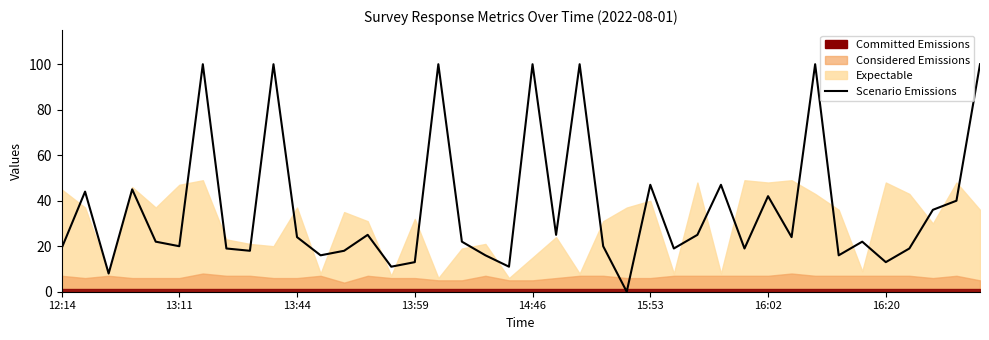

The chart shows a value of 32 at 36. True or false?

False